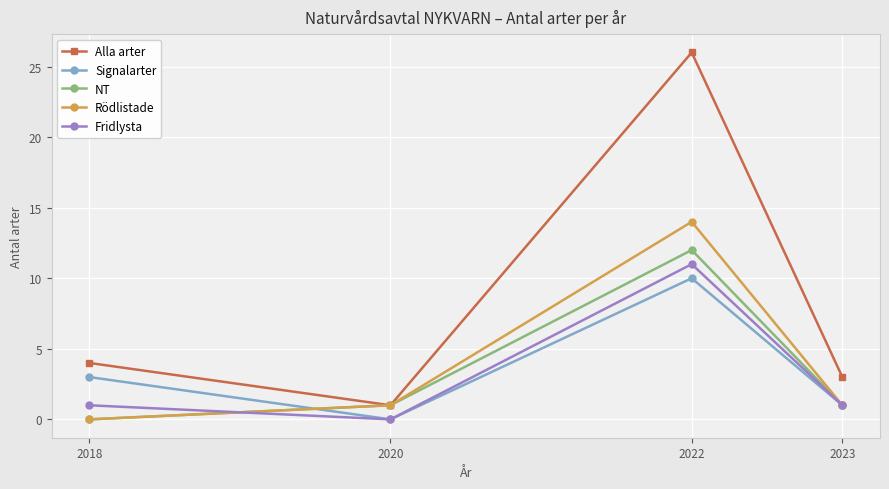

What is the value of the Alla arter point at the 4th from the left?

3